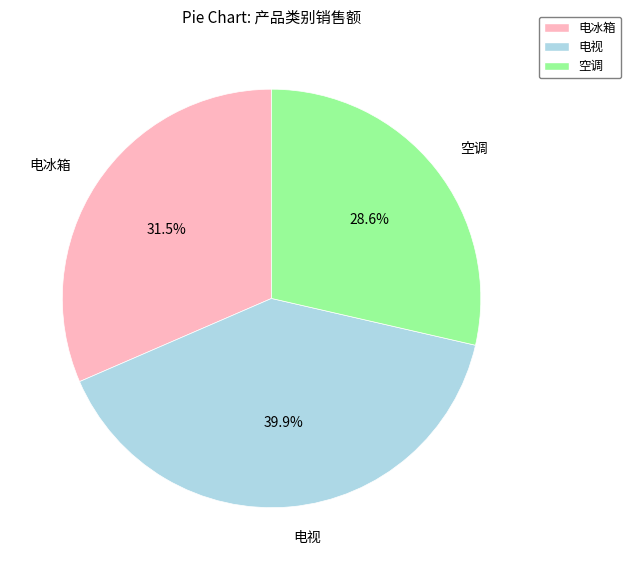

The 空调 slice represents 29% of the pie. True or false?

True